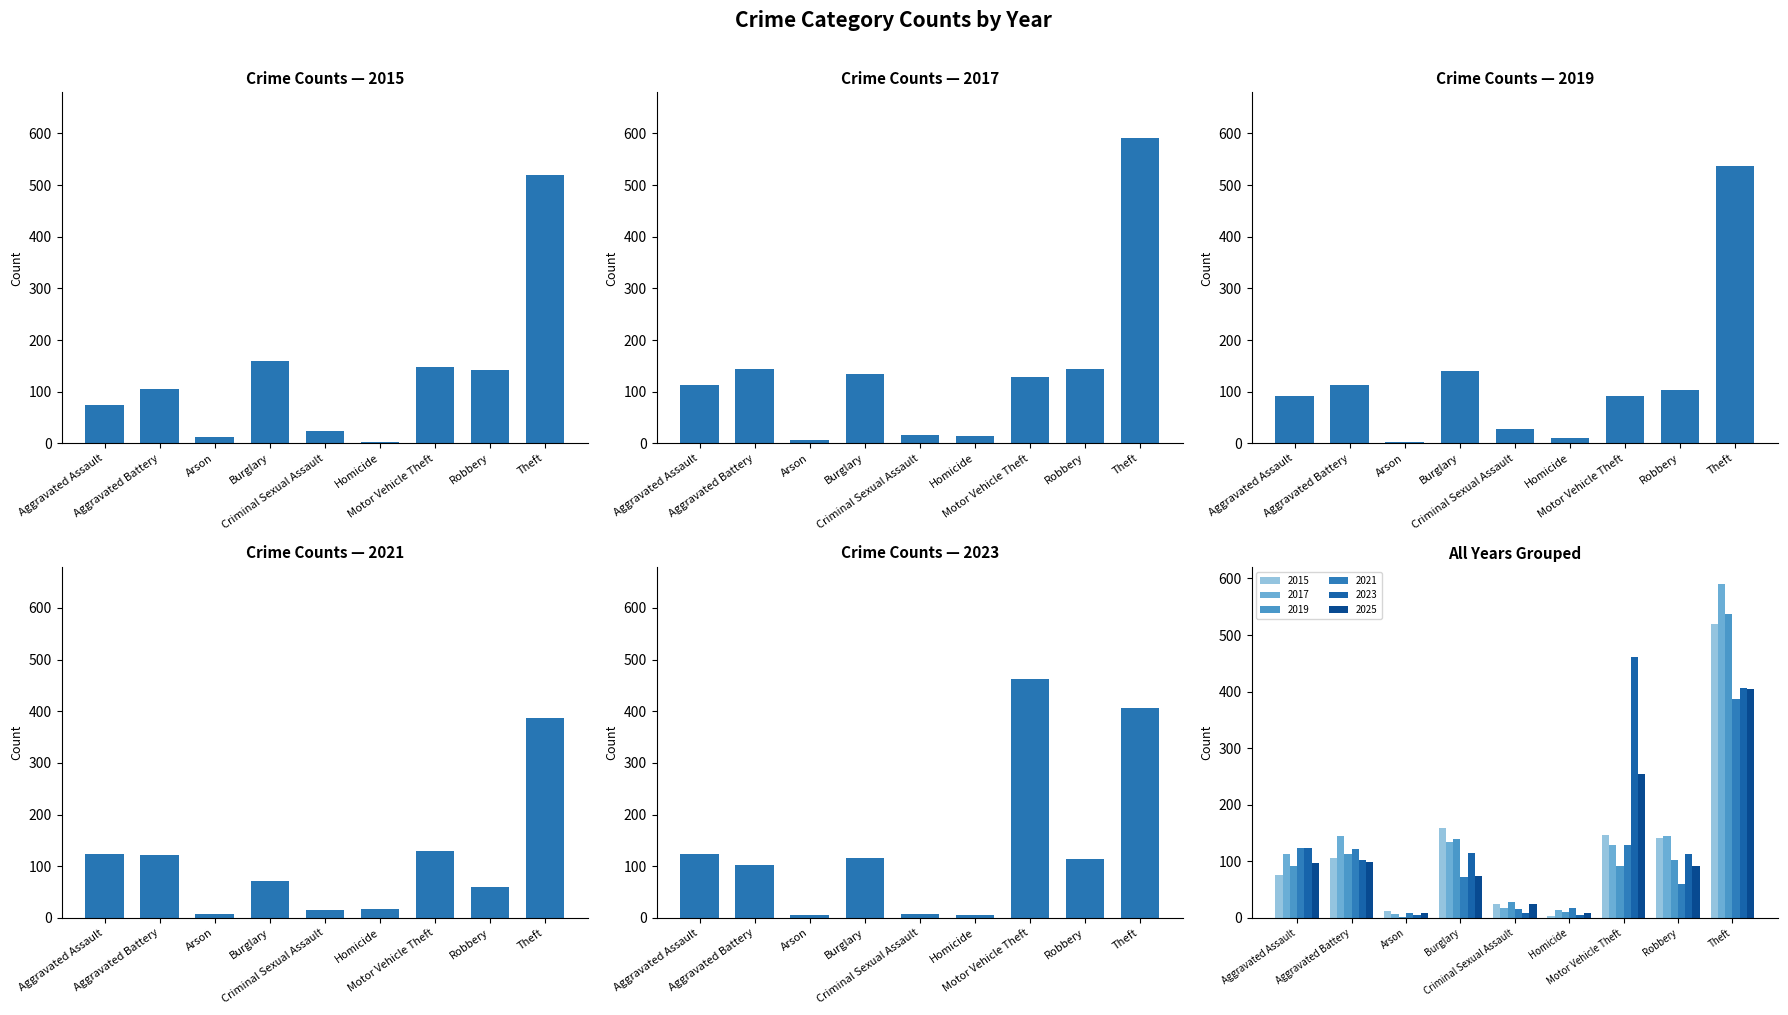

What is the average value of the 2015 series?

132